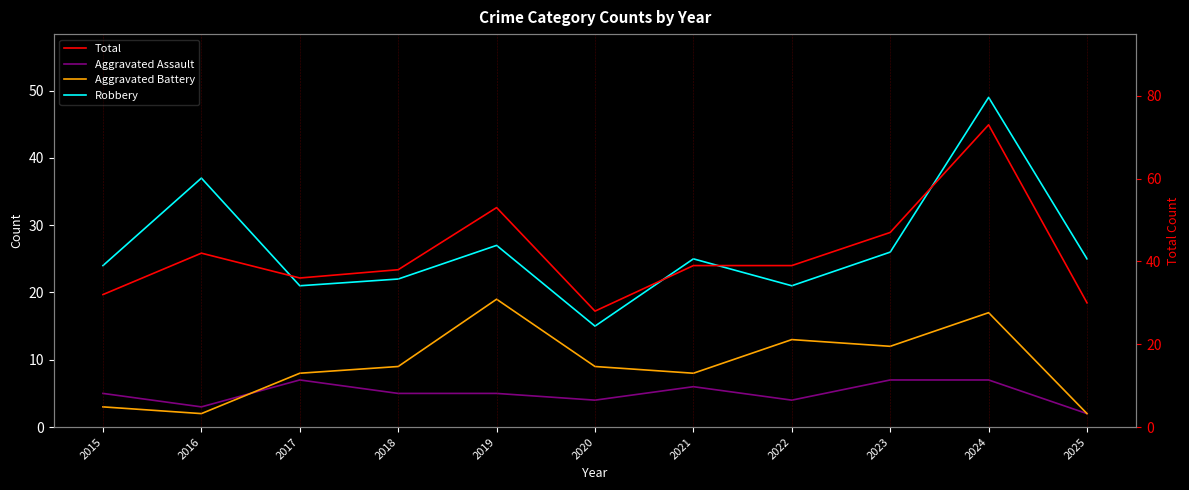

Reading left to right, list all the values displayed in this chart.

Aggravated Assault: 5	3	7	5	5	4	6	4	7	7	2
Aggravated Battery: 3	2	8	9	19	9	8	13	12	17	2
Robbery: 24	37	21	22	27	15	25	21	26	49	25
Total: 32	42	36	38	53	28	39	39	47	73	30